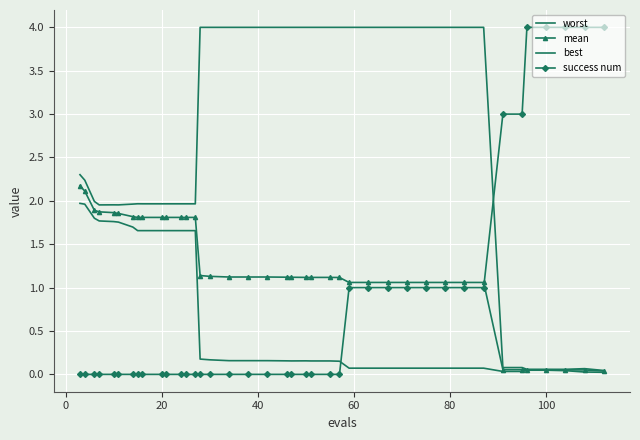

How many positive values does the success num series have?

15